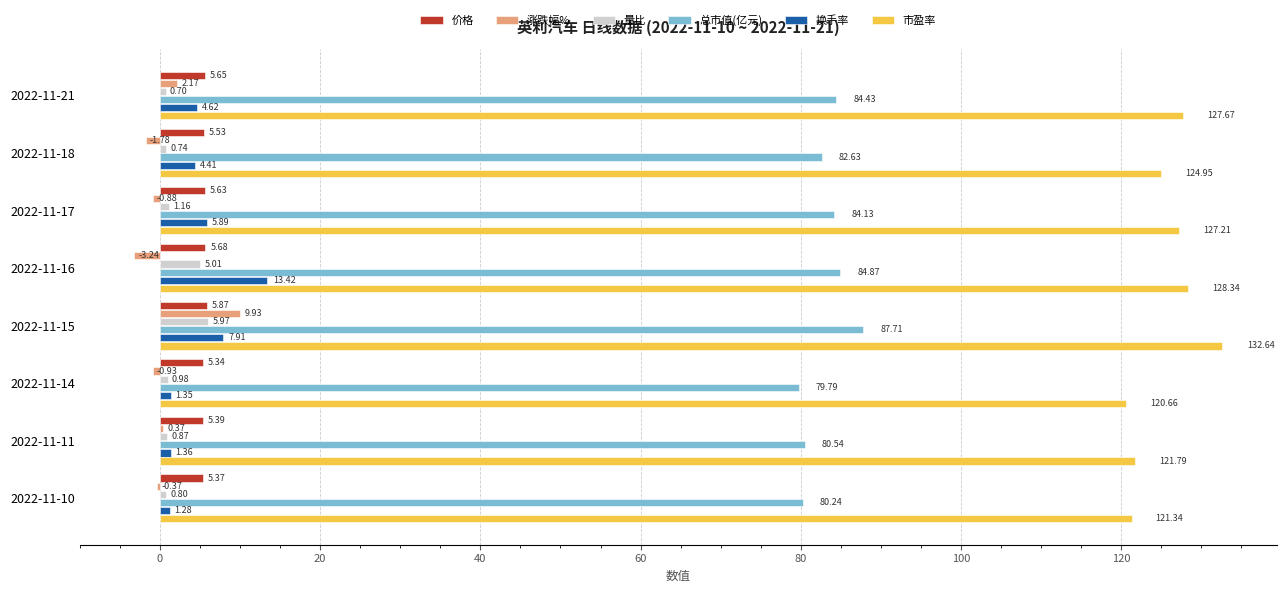

What are all the series names shown in the legend?

价格, 涨跌幅%, 量比, 总市值(亿元), 换手率, 市盈率